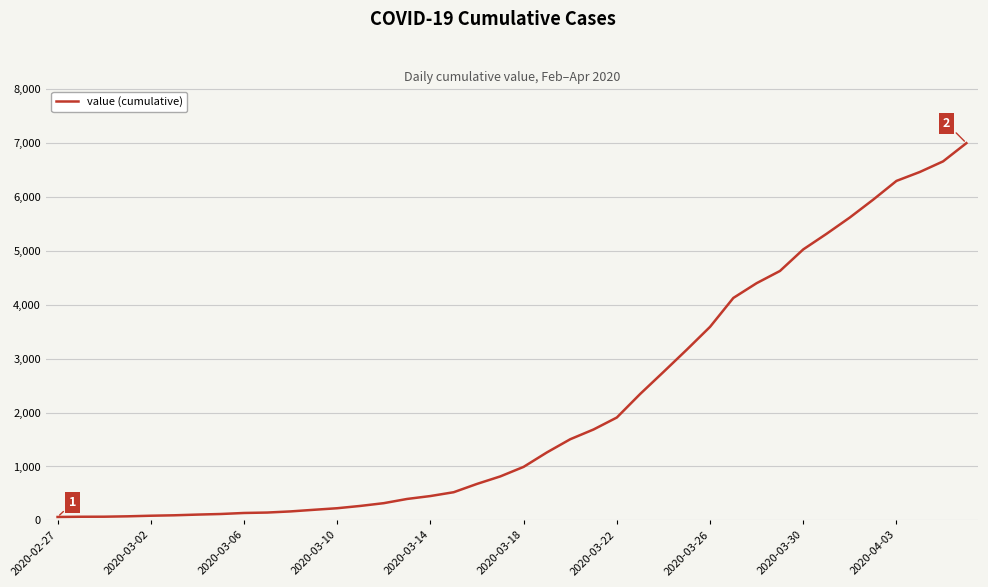

What is the smallest value displayed?

64